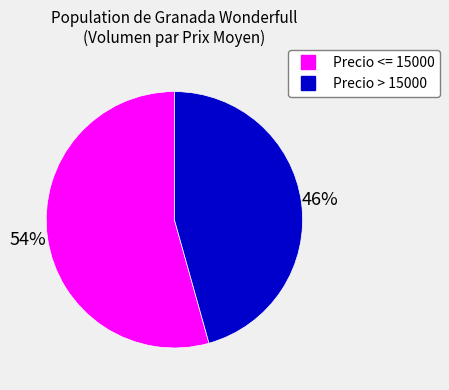

Does any single category account for the majority?

Yes